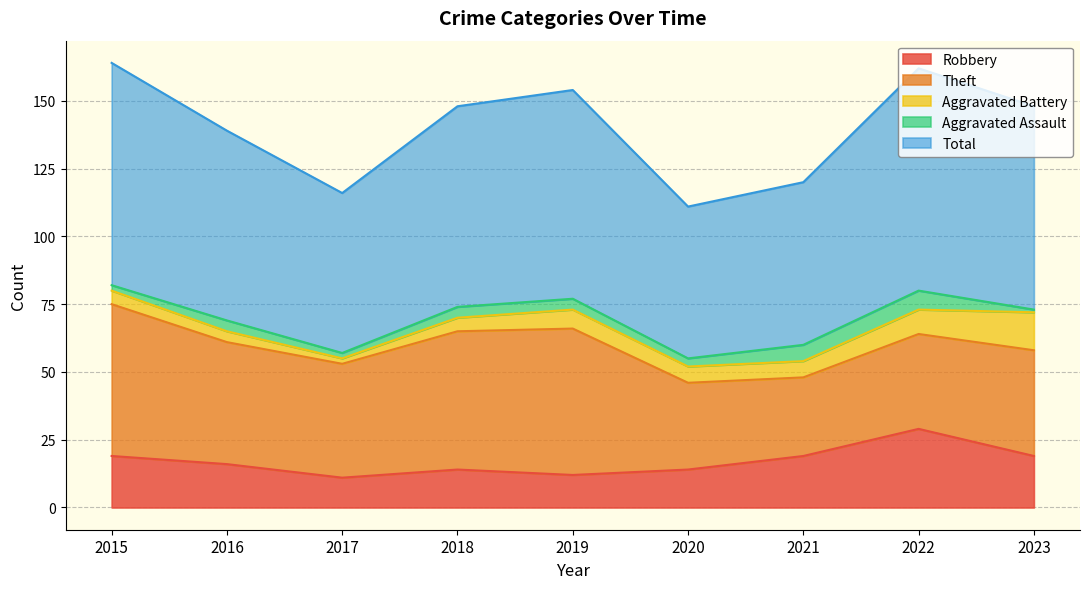

True or false: Robbery has more than 0 points higher than both neighbors.

True